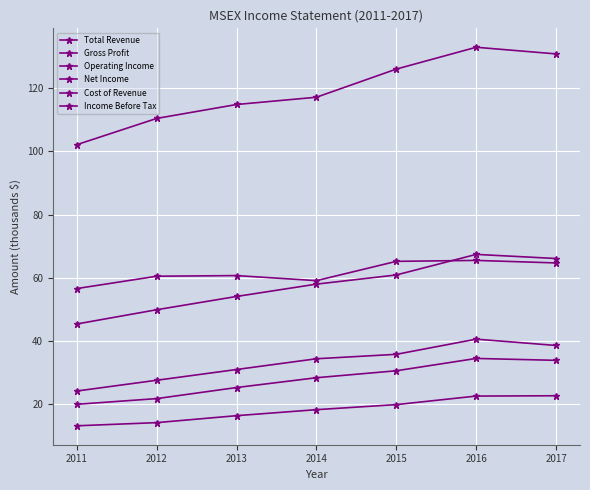

What is the average value of the Total Revenue series?

119157